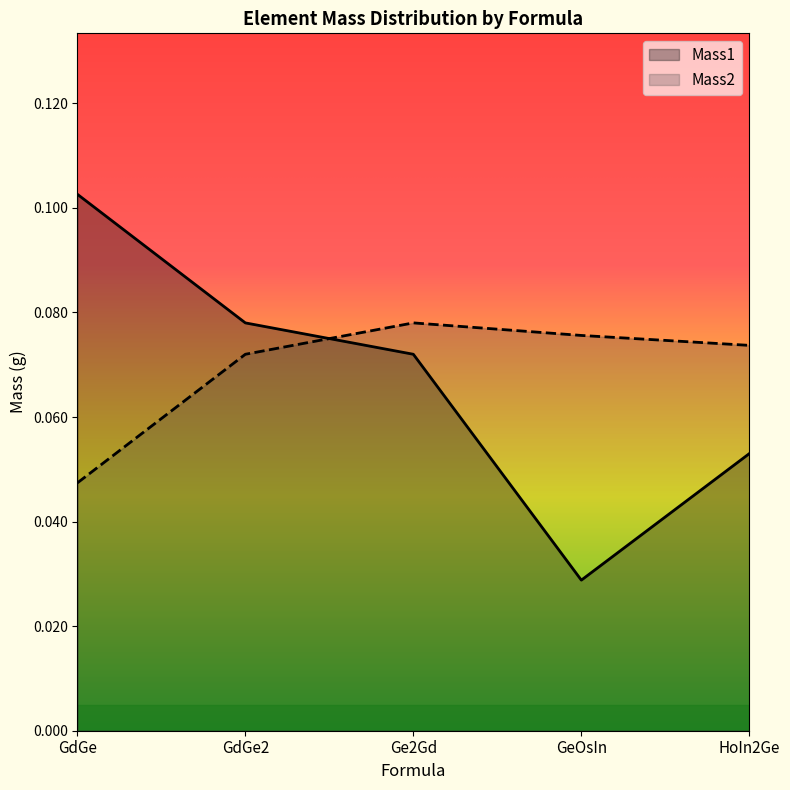

Reading left to right, what are all the values shown in this chart?

Mass1: 0.1	0.1	0.1	0.0	0.1
Mass2: 0.0	0.1	0.1	0.1	0.1